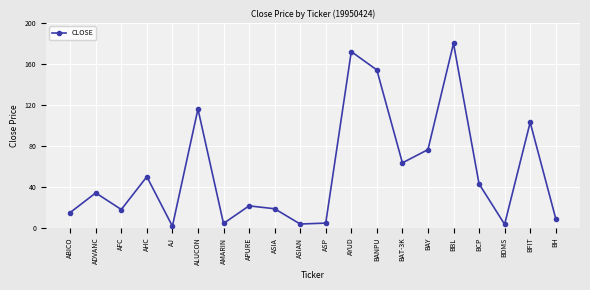

What is the sum of the values at BAY and ASP?

81.2